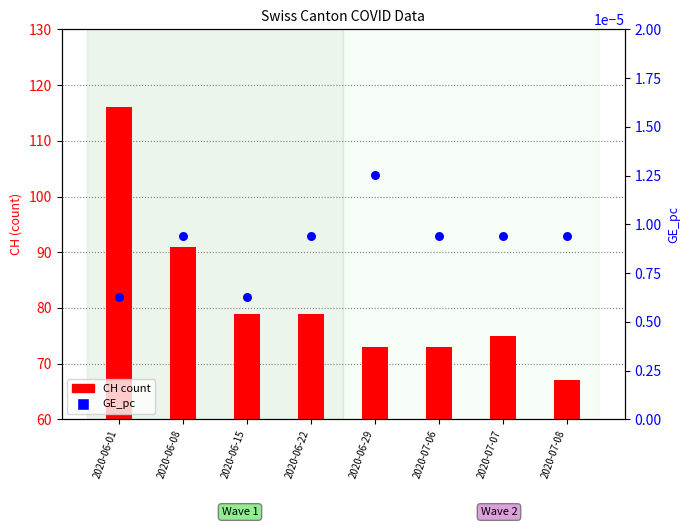

Which series has the largest Y range (max minus min)?

CH count